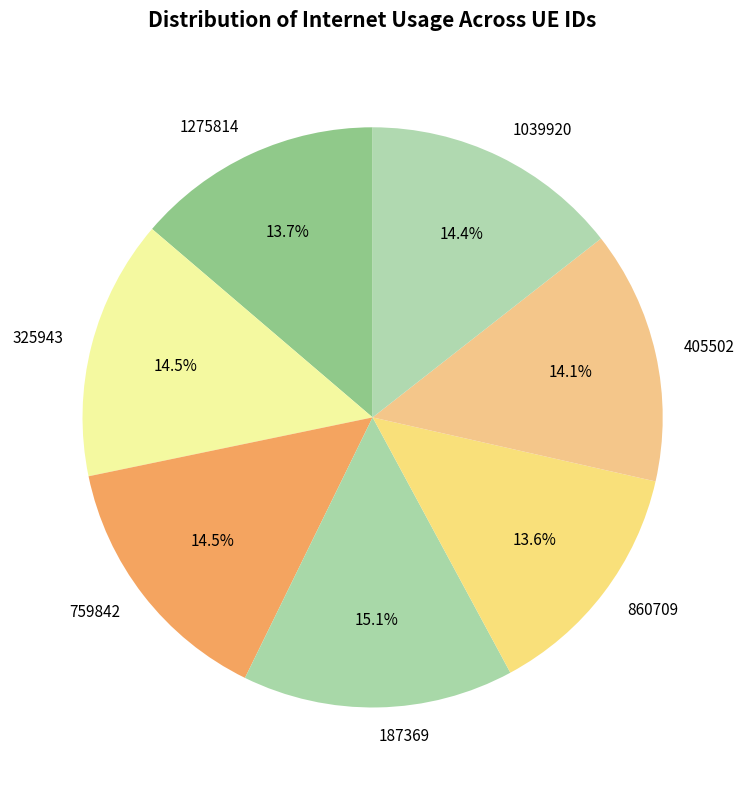

What is the total percentage of 860709 and 1275814?

27.3%